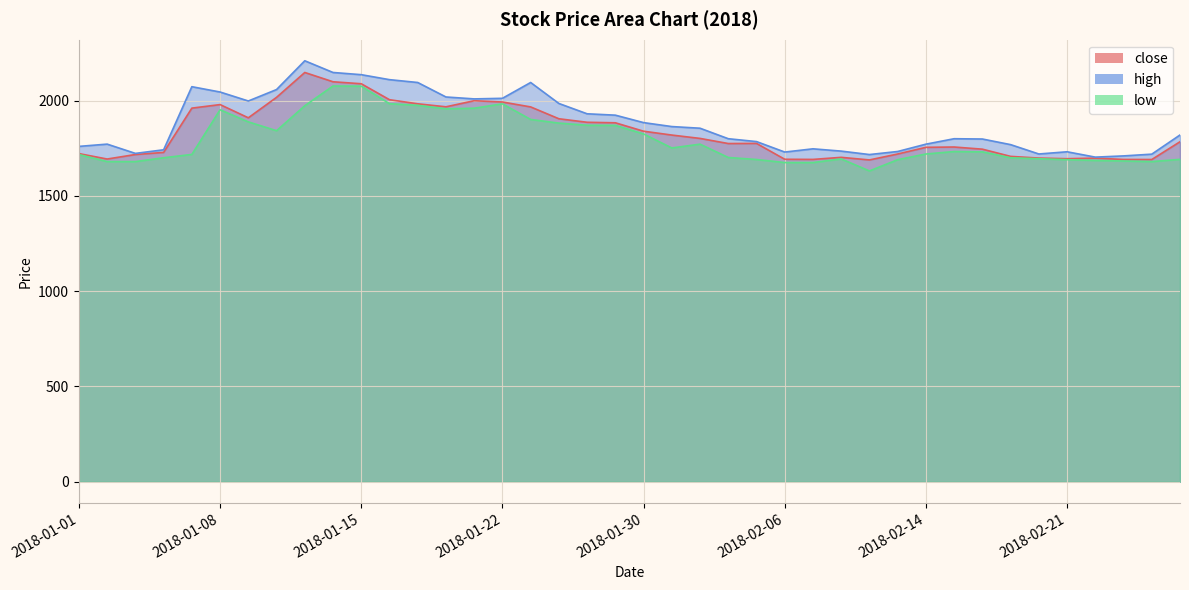

What is the average value of the low series?

1795.0